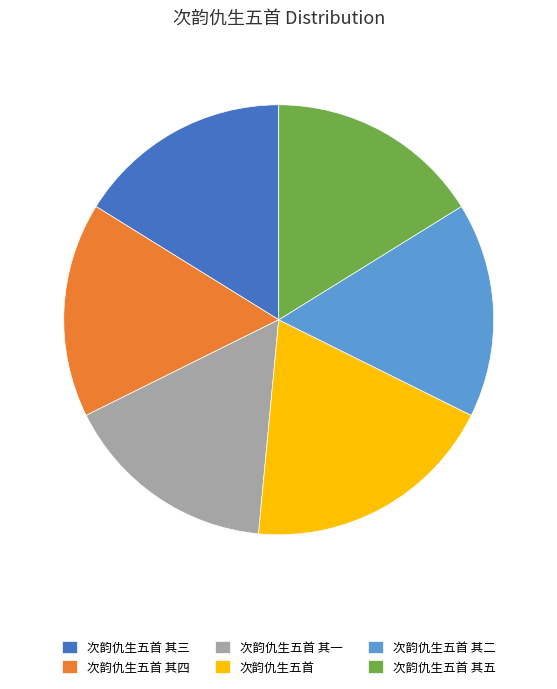

Is it true that 次韵仇生五首 is 19% of the pie?

True